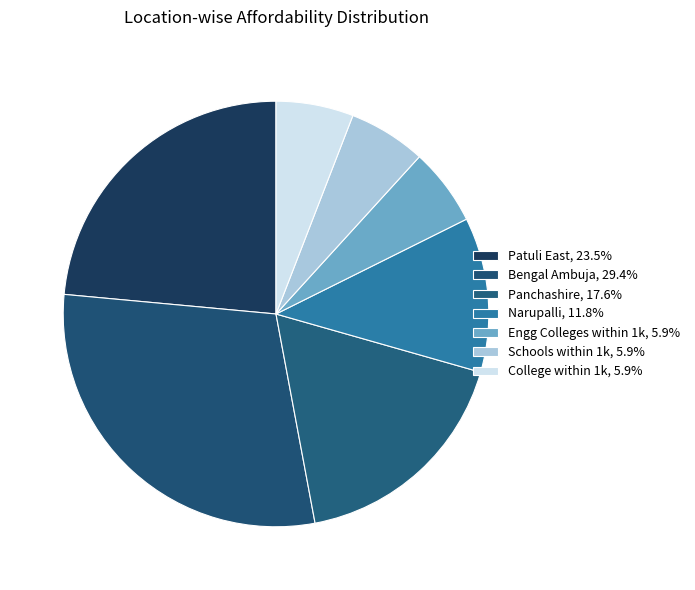

Is there a majority slice in this chart?

No